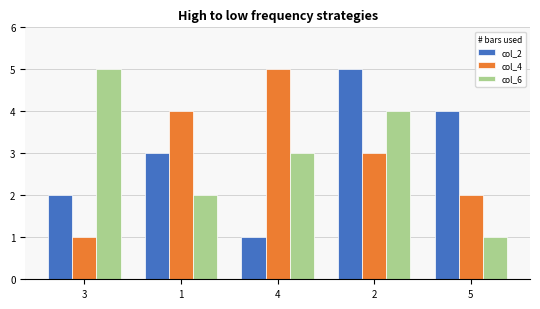

The col_2 series shows 1 at 3. True or false?

False